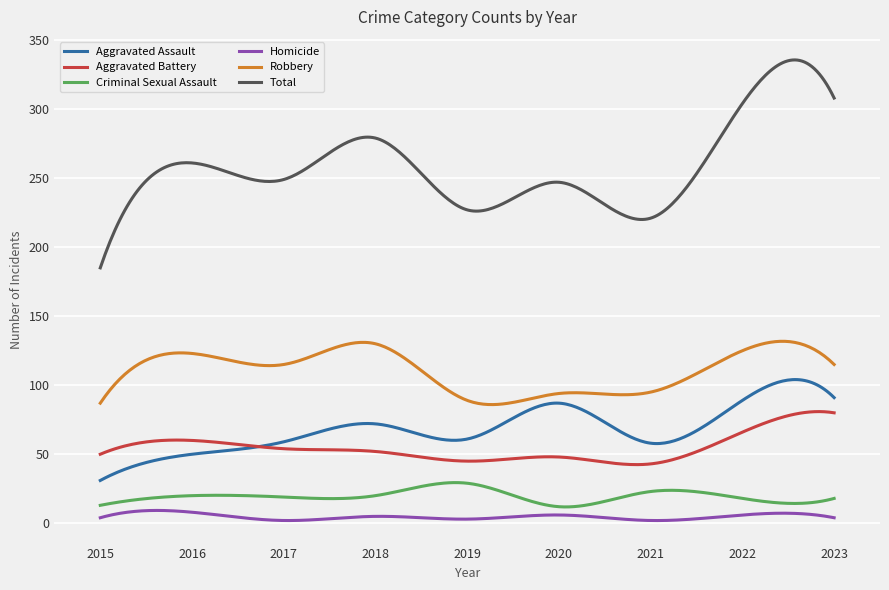

Which series has the widest spread of values?

Total